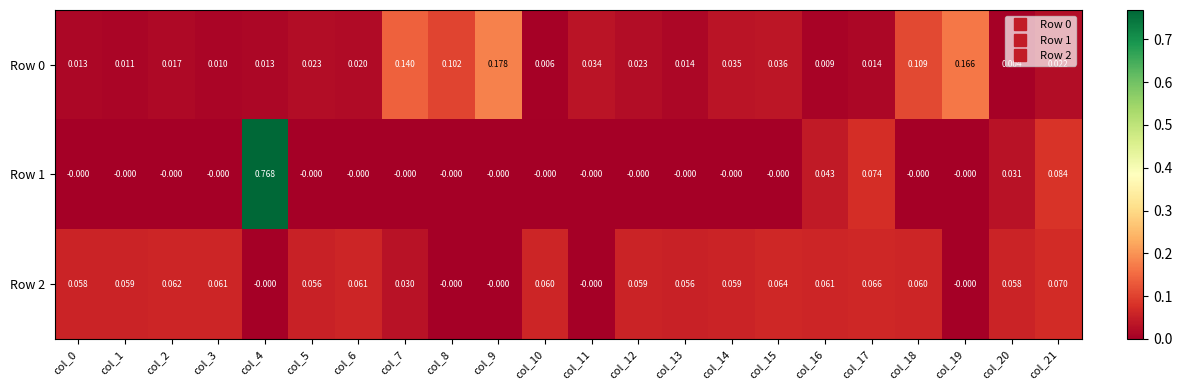

Is the value of Row 2 at col_18 greater than the value of Row 0 at col_2?

Yes